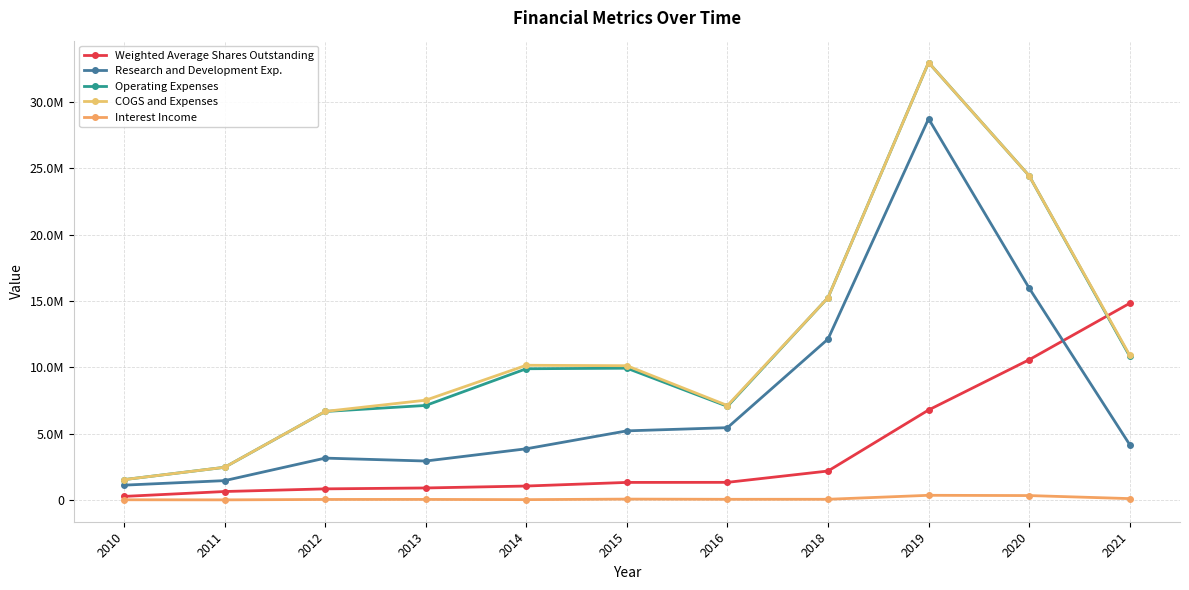

Rank the series by their maximum value, from highest to lowest.

Operating Expenses, COGS and Expenses, Research and Development Exp., Weighted Average Shares Outstanding, Interest Income